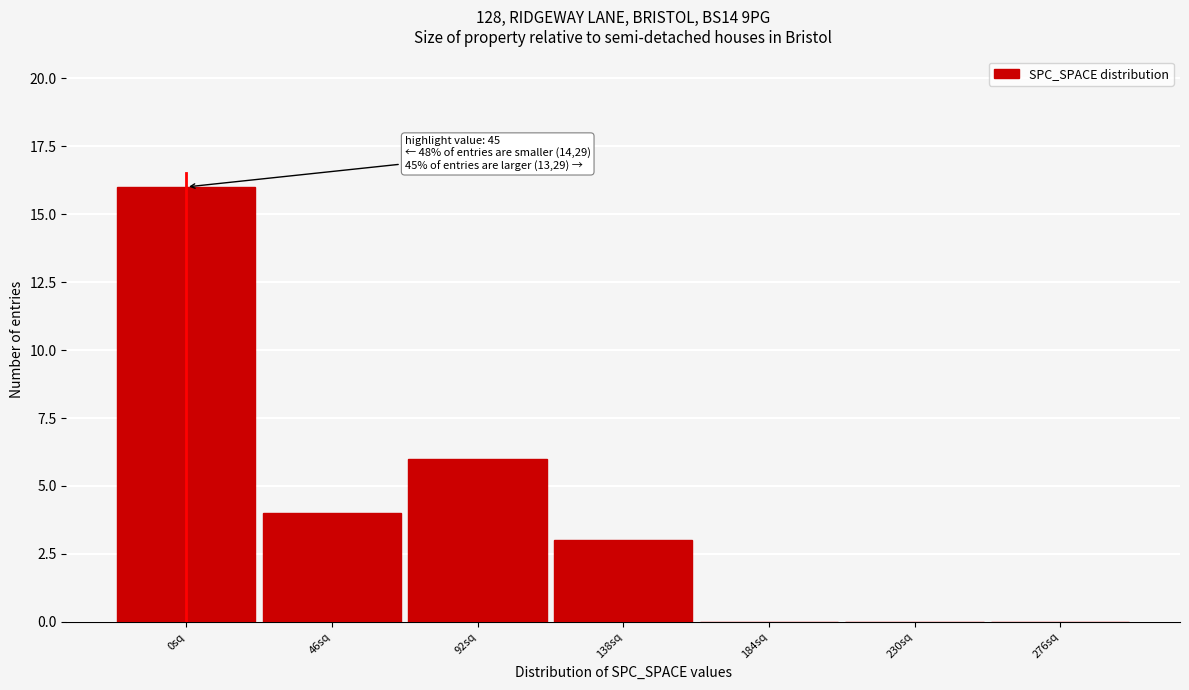

Reading left to right, transcribe all the data shown in this chart.

0sq=16	46sq=4	92sq=6	138sq=3	184sq=0	230sq=0	276sq=0